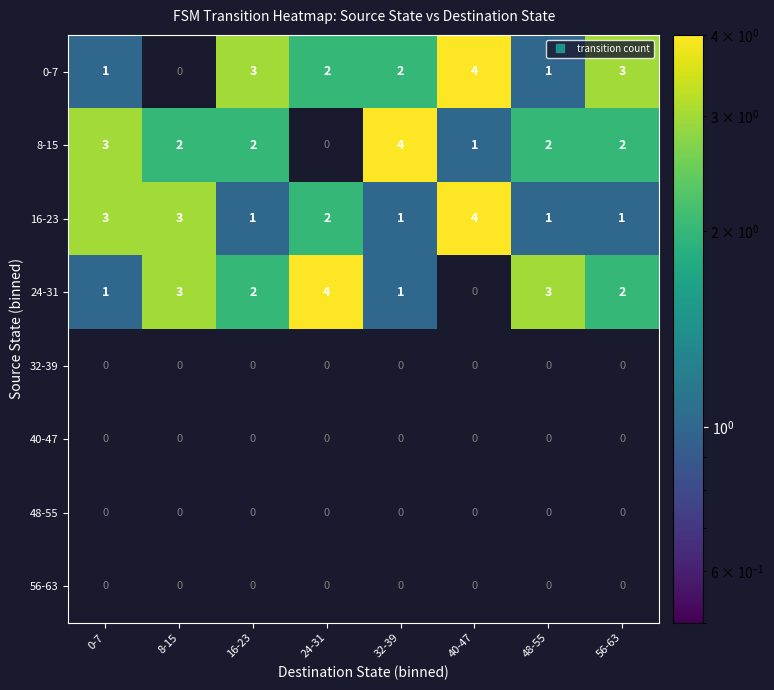

Between 8-15 and 16-23, which series saw the biggest shift?

0-7